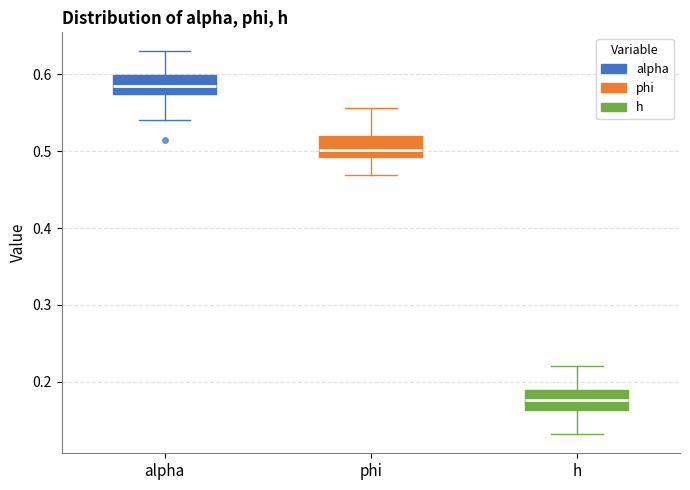

Reading left to right, transcribe this box plot: for each box, give where its median line is, the range the box spans, and where its two whiskers end, as read against the y-axis. The values are not printed on the chart, so give them approximately, as read against the axis.

alpha: median 0.58, box 0.57 to 0.60, whiskers 0.54 to 0.63
phi: median 0.50, box 0.49 to 0.52, whiskers 0.47 to 0.56
h: median 0.18, box 0.16 to 0.19, whiskers 0.13 to 0.22